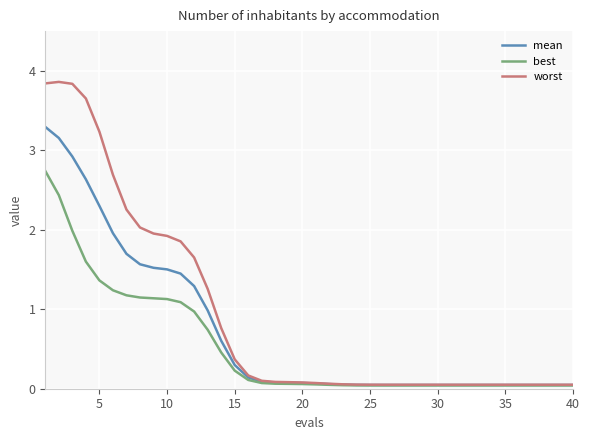

What is the highest value of the worst series?

3.9